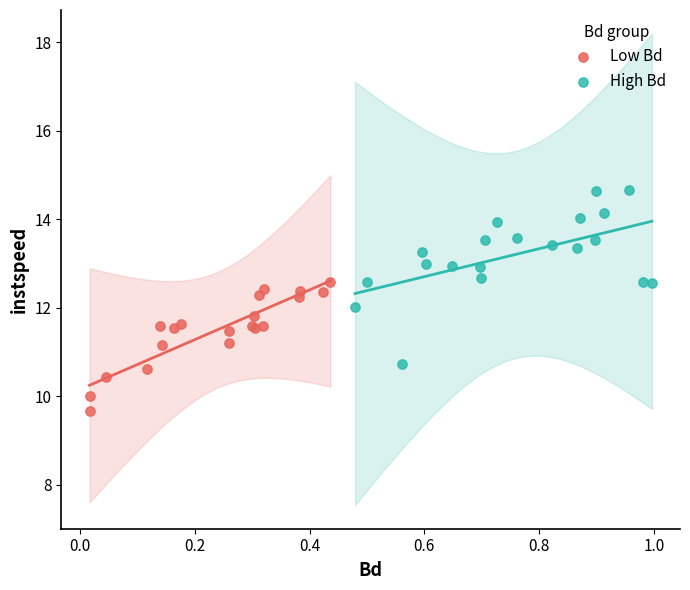

Which series contains the lowest Y value?

Low Bd